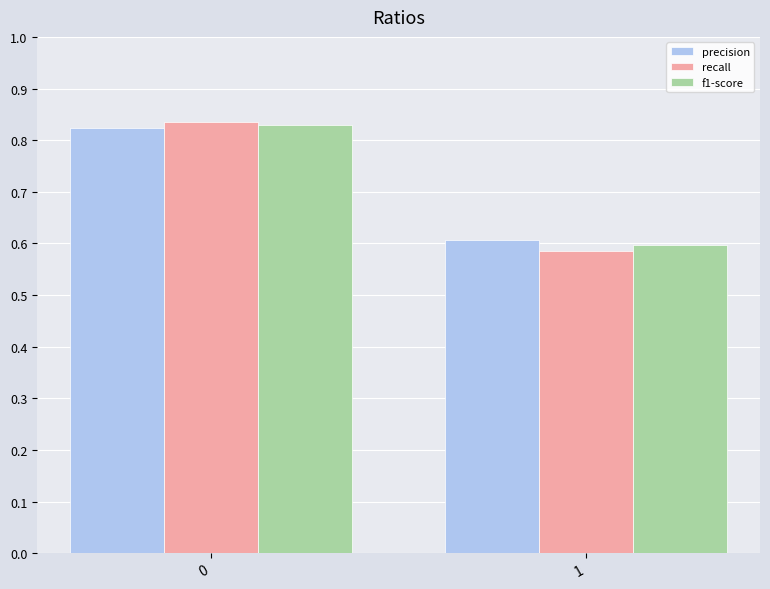

What is the total value across all series at 0?

2.5